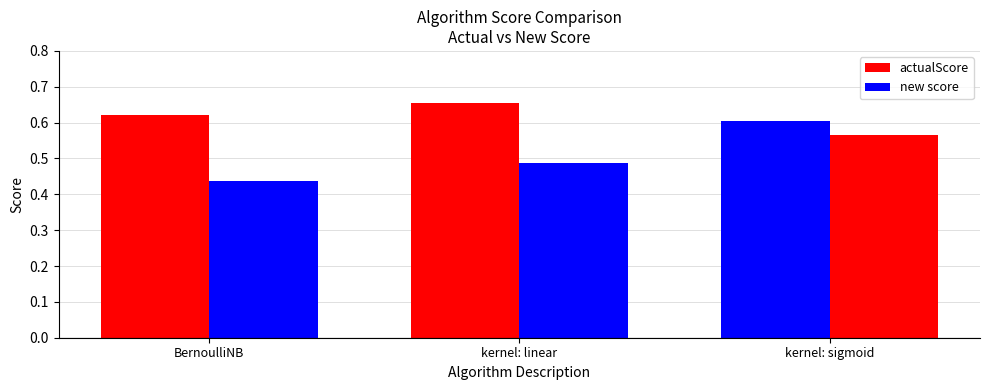

How many series are shown in this chart?

2